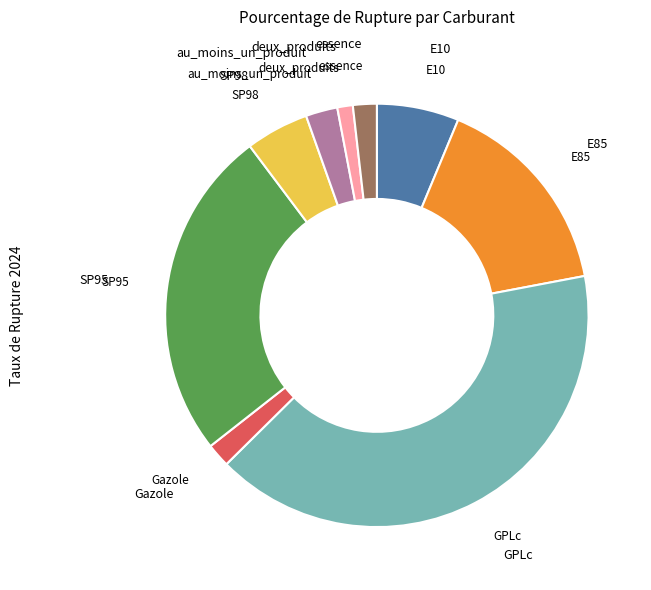

Is there any slice that represents more than half of the pie?

No